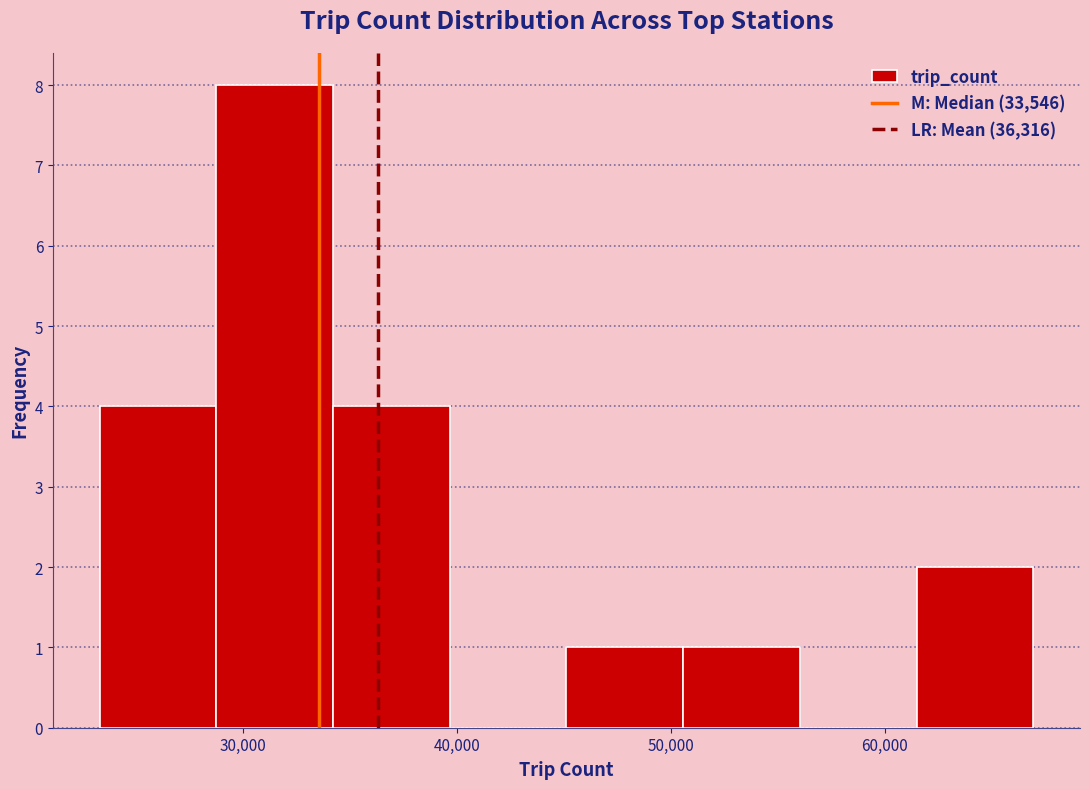

Reading left to right, transcribe this chart: for each bar, give the range it covers on the x-axis and its height. Neither the bar edges nor the heights are printed on the chart, so give them approximately, as read against the axes.

23000 to 29000: 4
29000 to 34000: 8
34000 to 40000: 4
40000 to 45000: 0
45000 to 51000: 1
51000 to 56000: 1
56000 to 61000: 0
61000 to 67000: 2